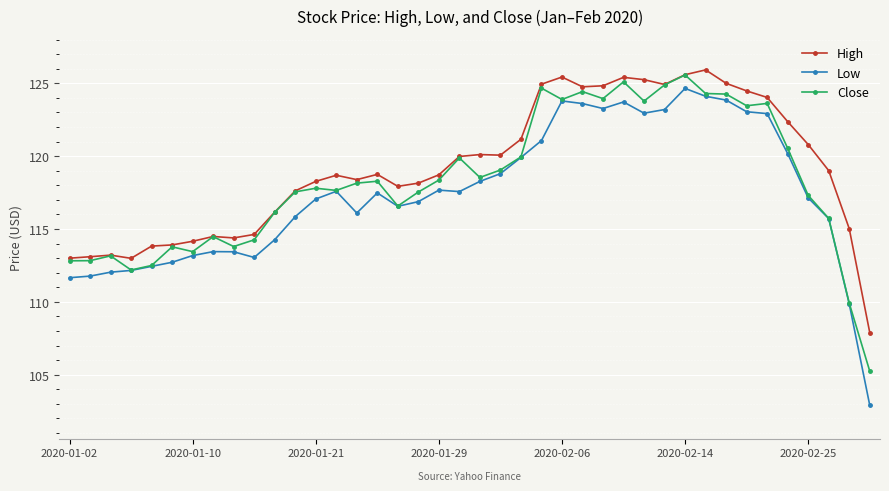

What is the smallest value displayed?

102.9